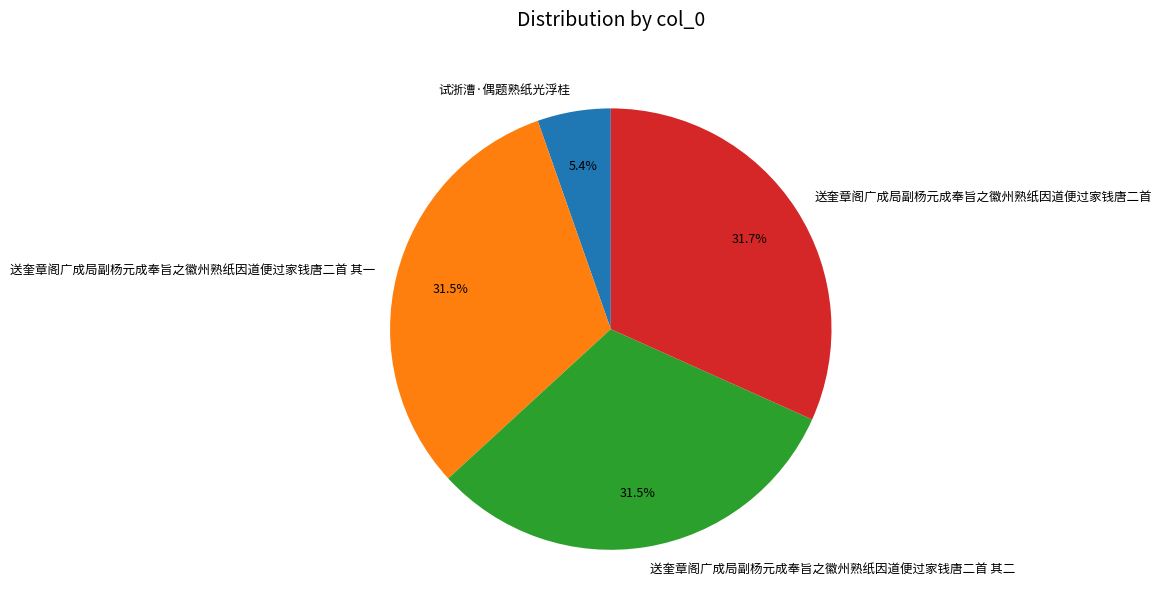

To the nearest percent, what is the average slice percentage?

25%